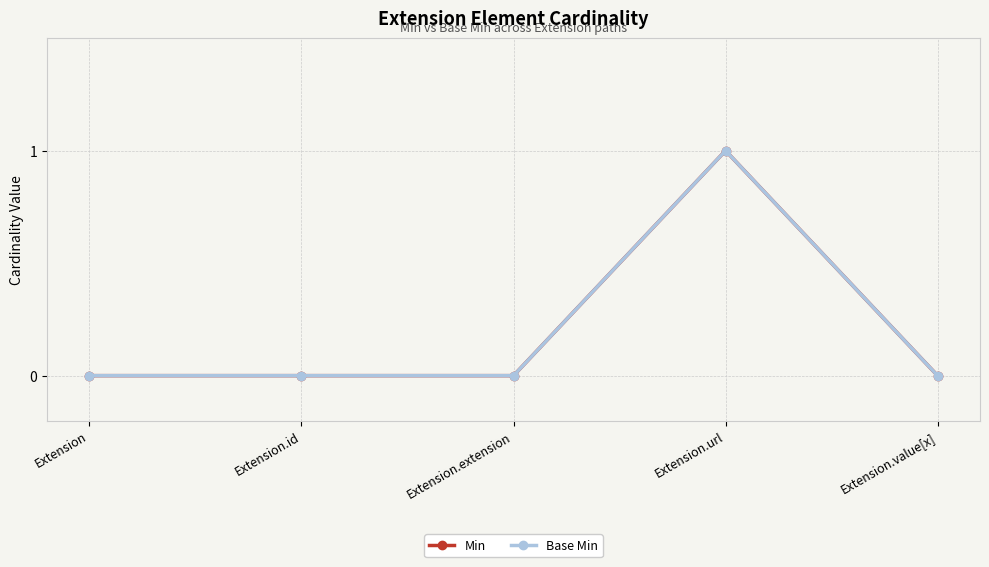

Is this an area chart (filled region under the line)?

No